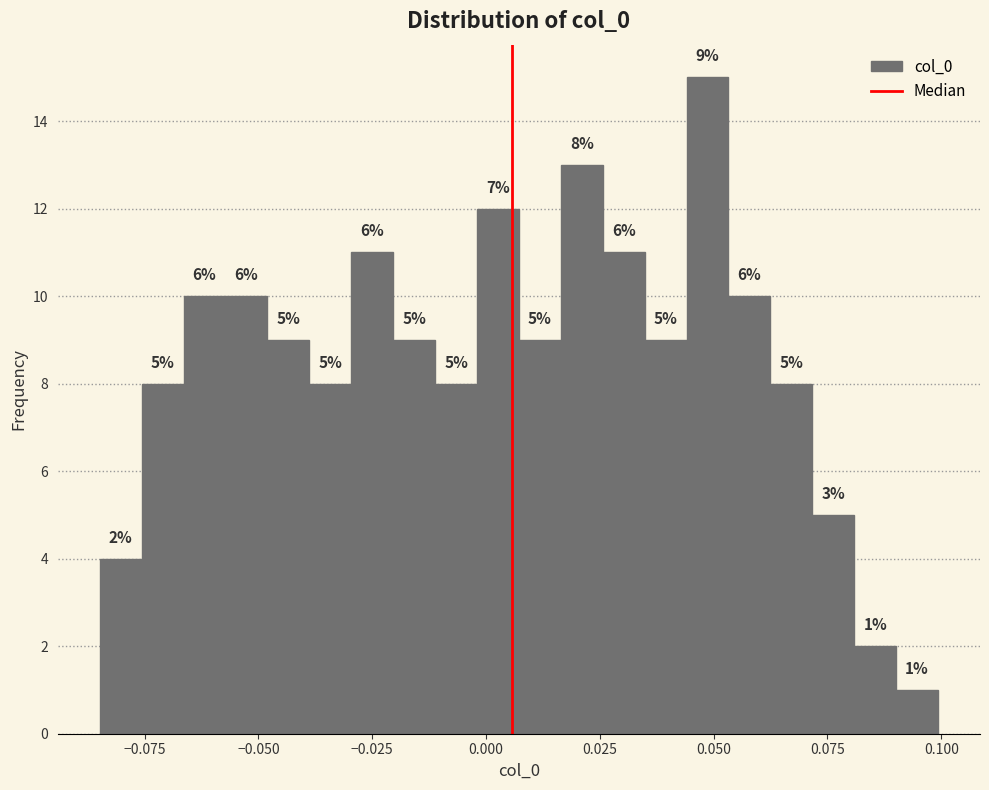

Read against the x-axis, roughly where is the centre of the tallest bar?

0.050